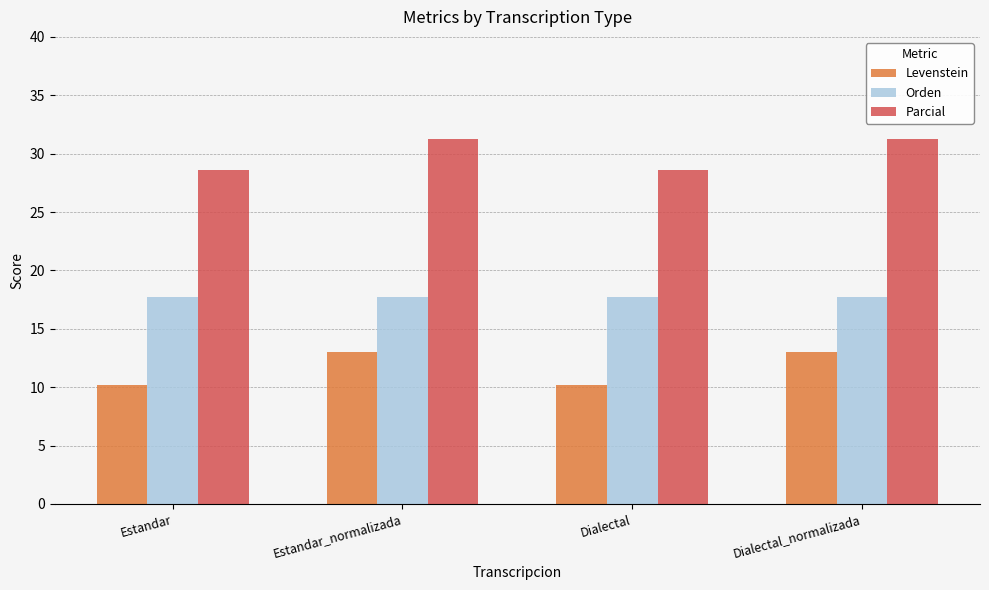

What is the smallest value displayed?

10.1